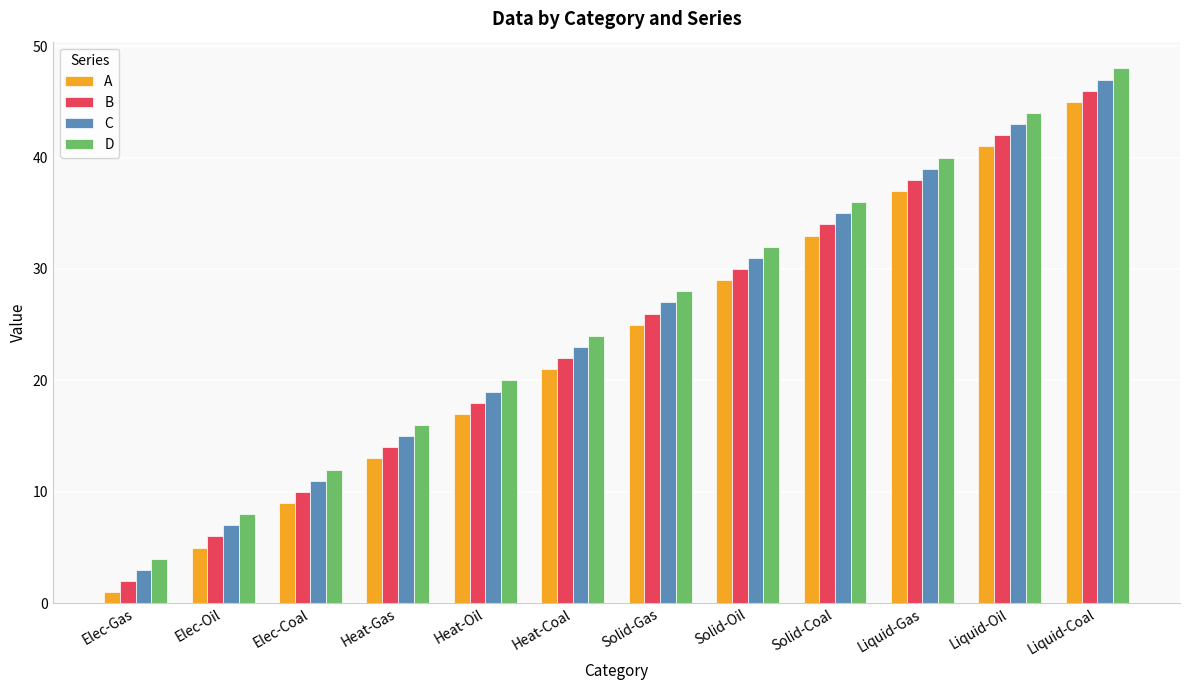

True or false: B has a value of 34 at Solid-Coal.

True